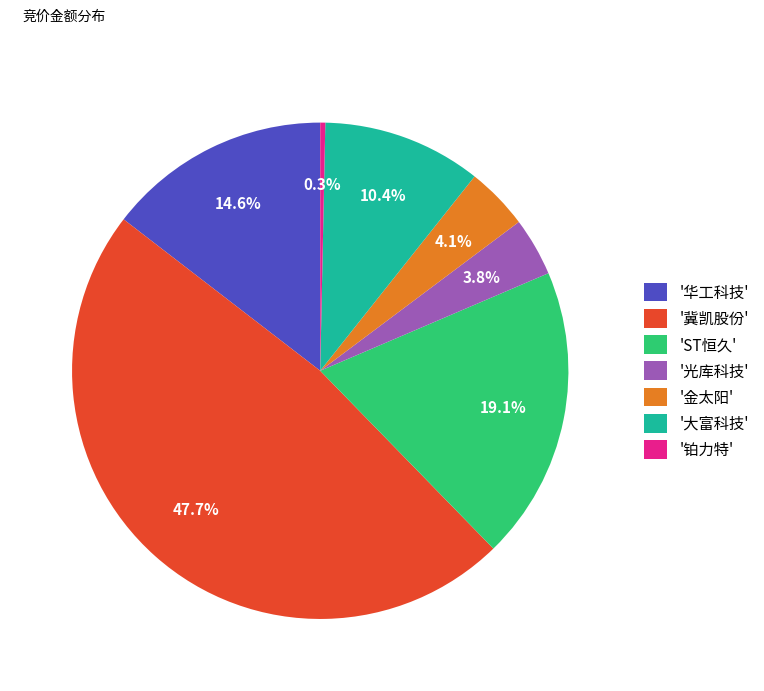

How many segments does this pie chart have?

7